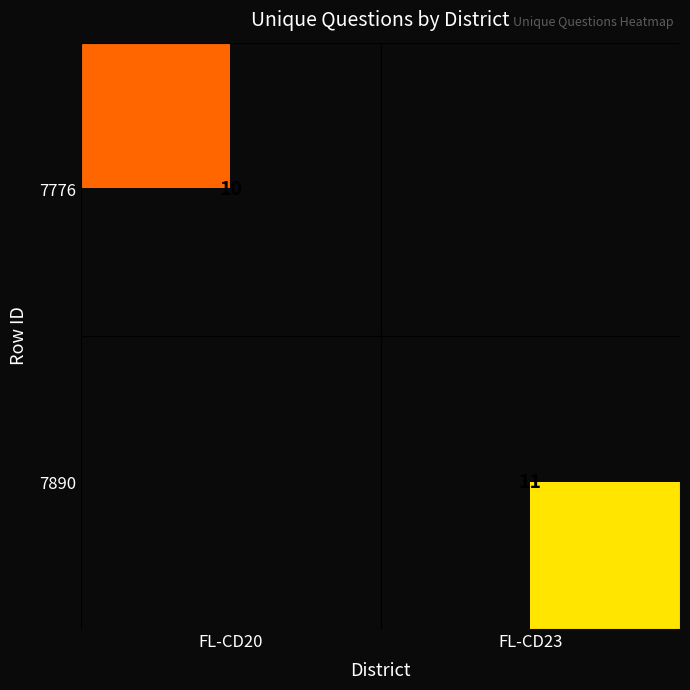

The value of 7890 at FL-CD23 is 17. True or false?

False